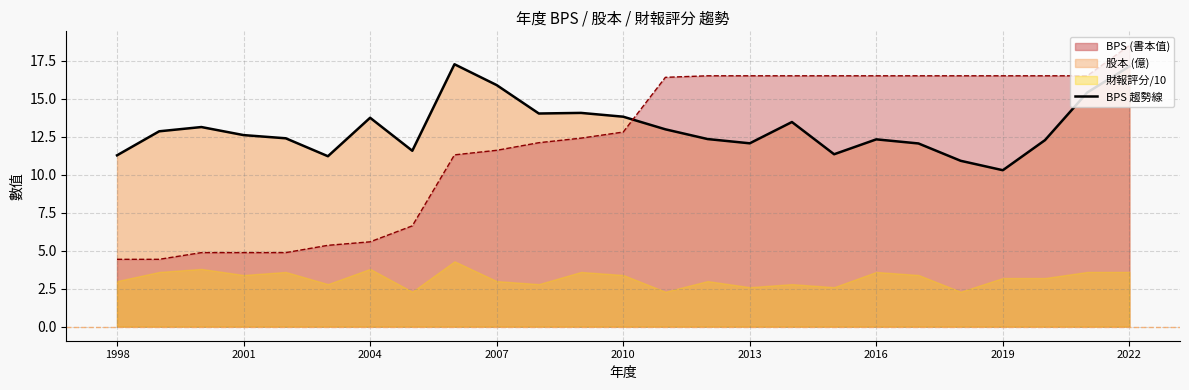

The BPS series shows 17.1 at 2022. True or false?

True